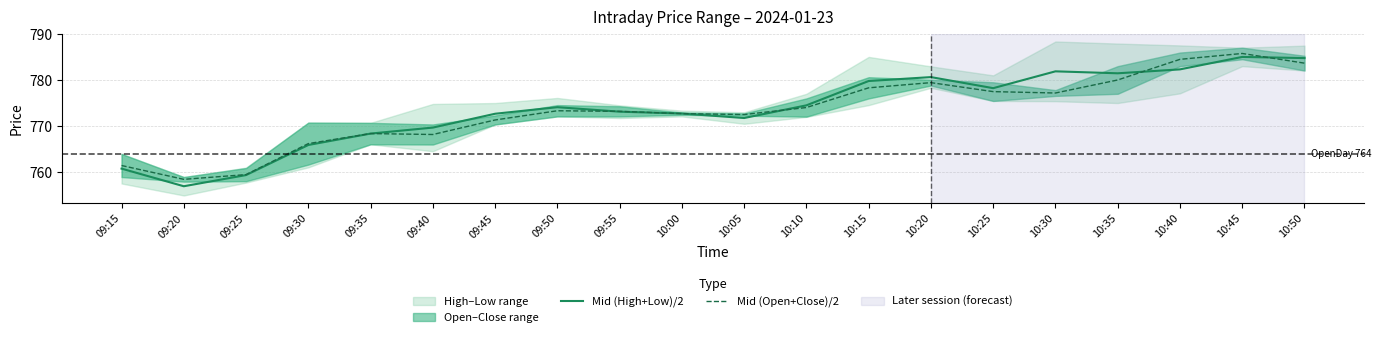

At which category is the sum across all series the highest?

10:45